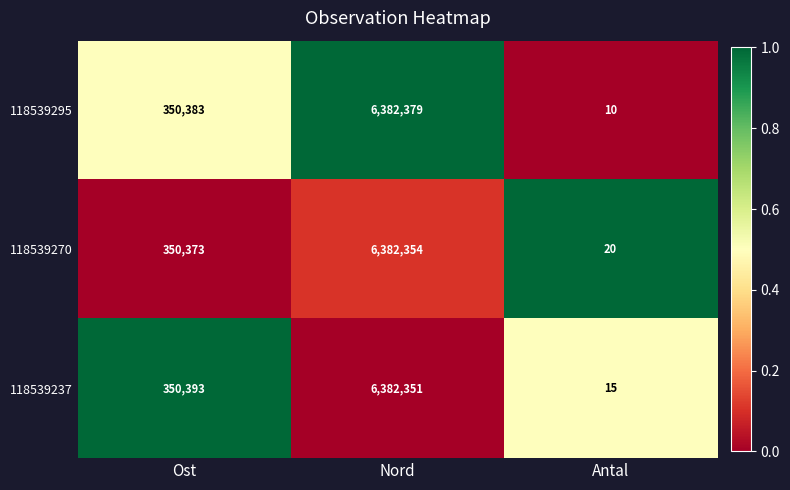

Is it true that 118539270 equals 20 at Antal?

True